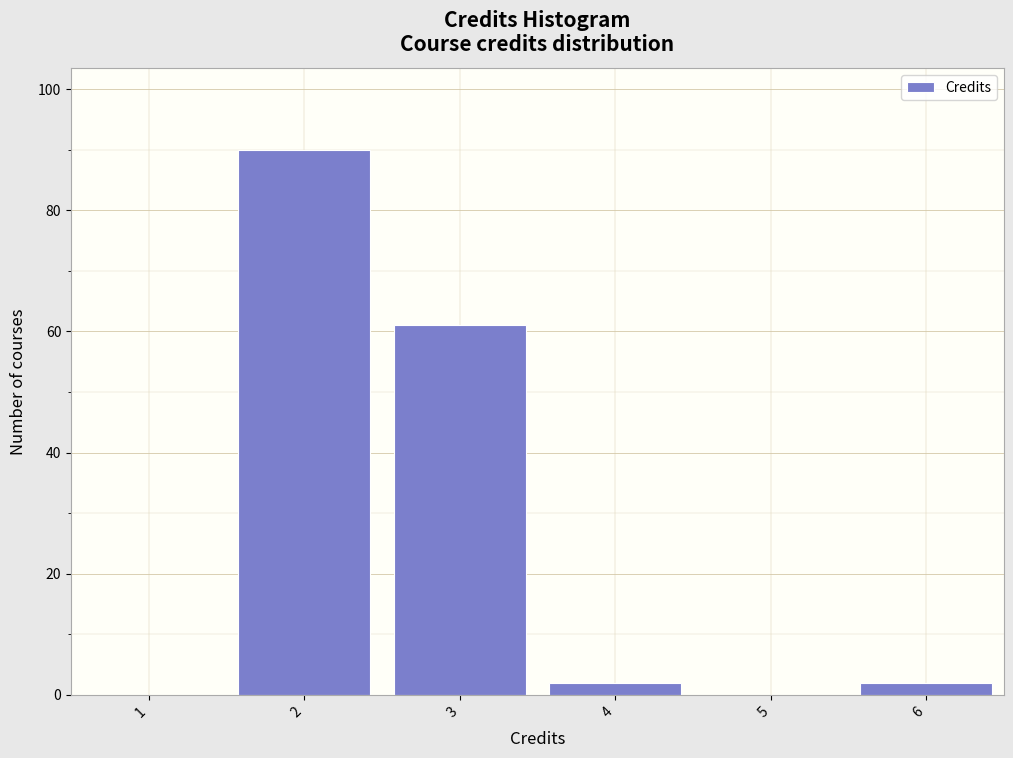

Reading right to left, list all the values displayed in this chart.

6=2	5=0	4=2	3=61	2=90	1=0